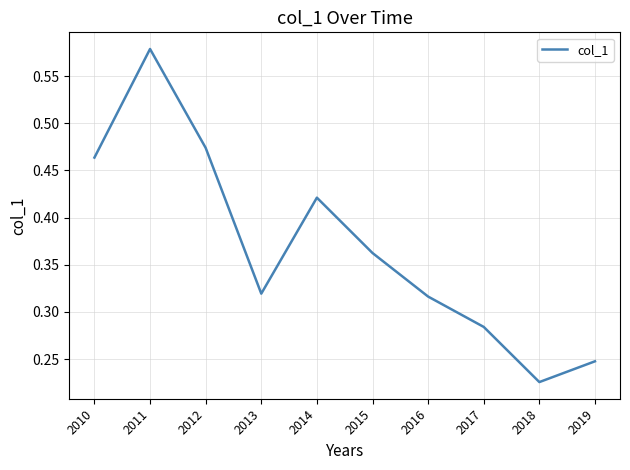

Which label corresponds to the largest value in the chart?

2011